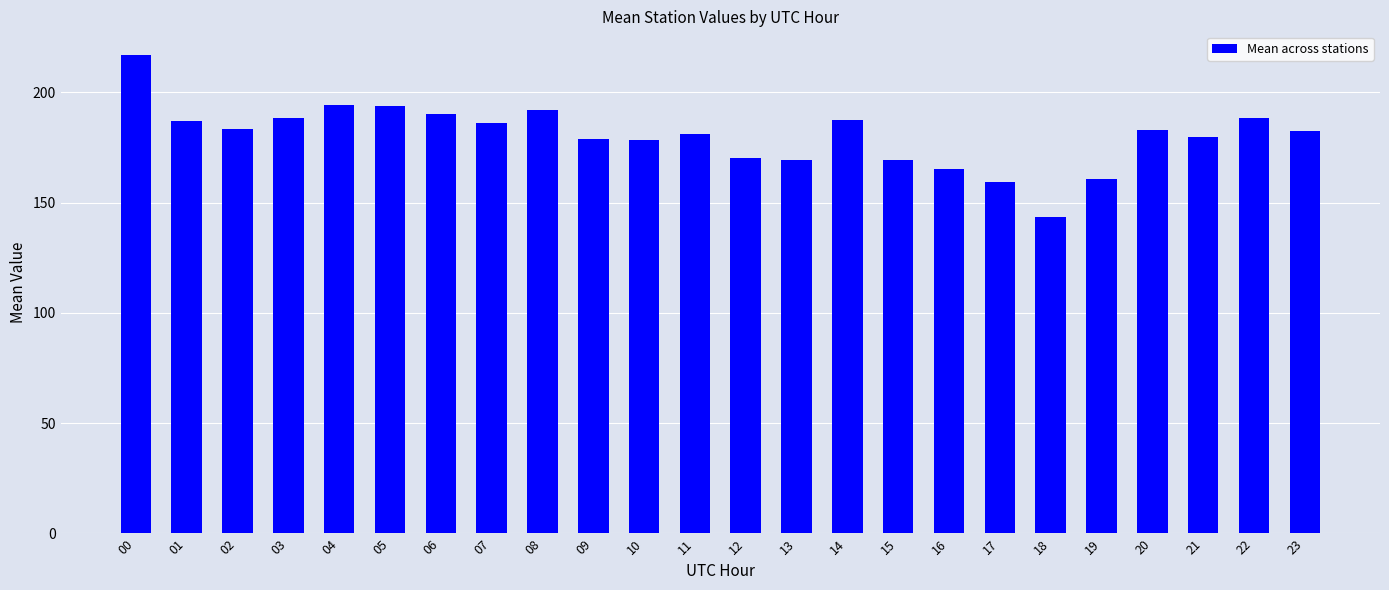

Is it true that the value at 07 is 186.2?

True